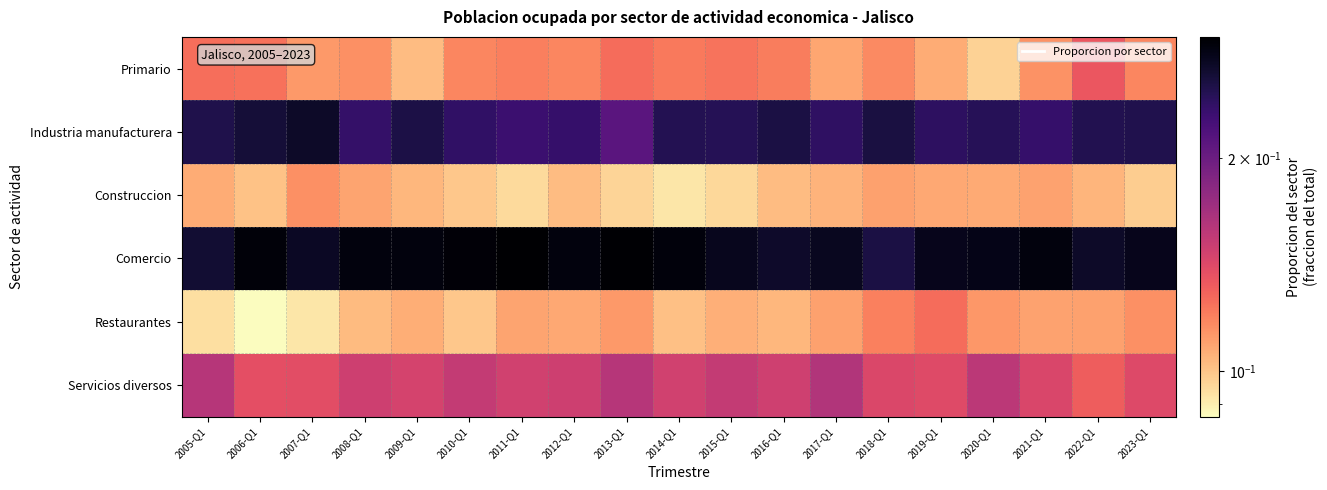

What is the greatest value displayed?

0.3